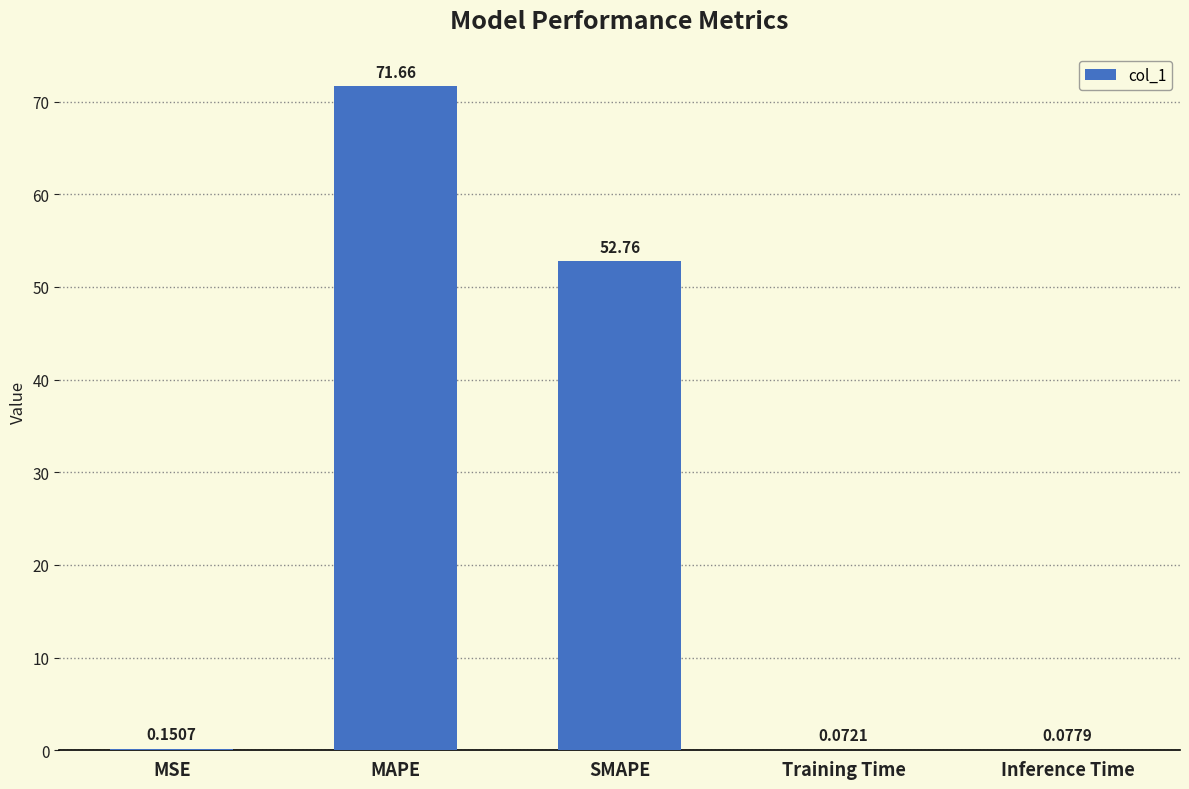

What is the sum of all values?

124.7